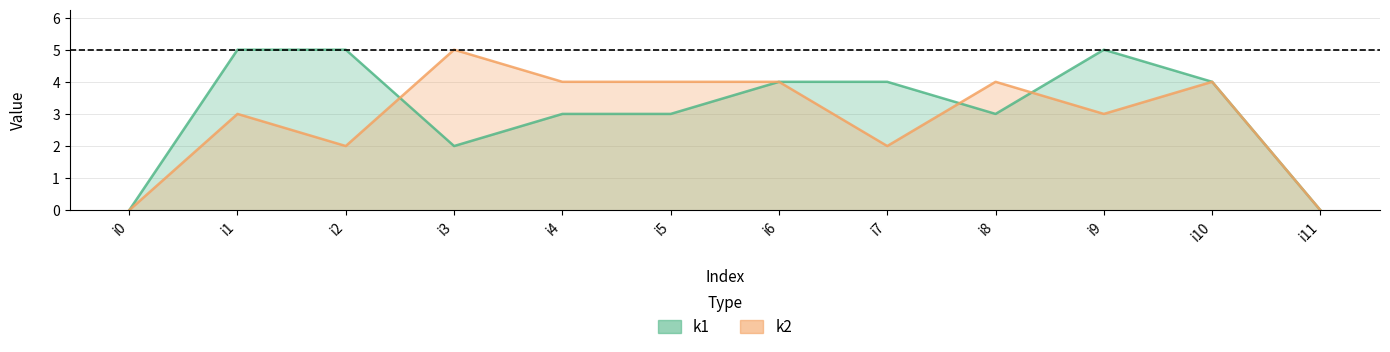

How many data points in k1 are above 4?

3